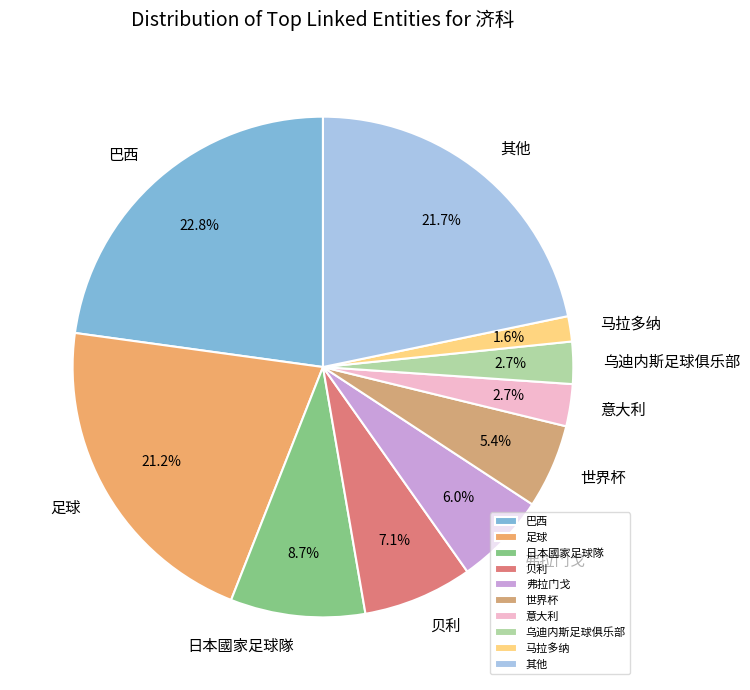

Does 弗拉门戈 represent more than half of the total?

No